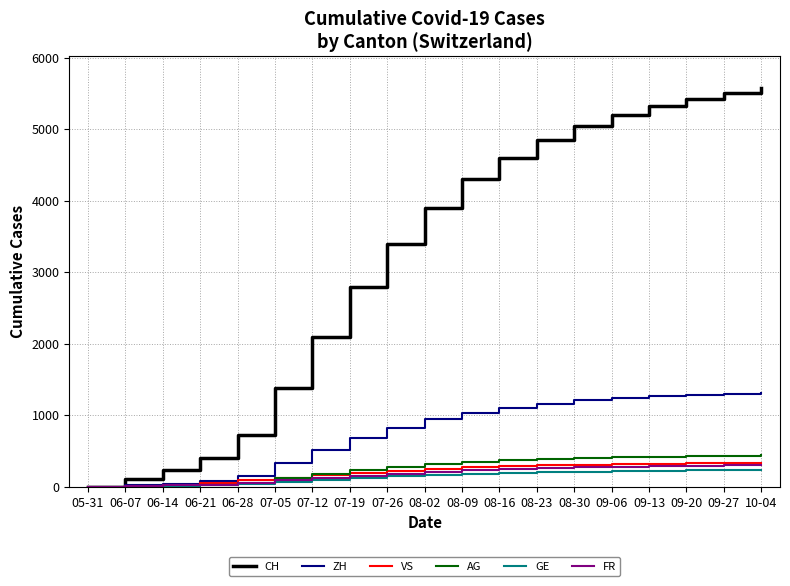

Between 07-26 and 09-06, which series saw the biggest shift?

CH